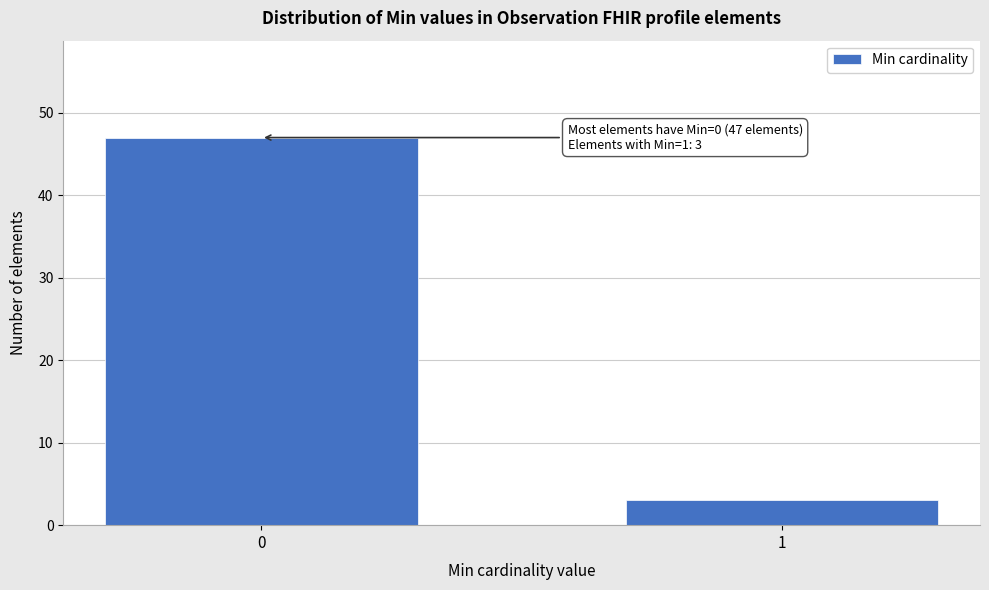

Reading left to right, what are all the values shown in this chart?

47	3